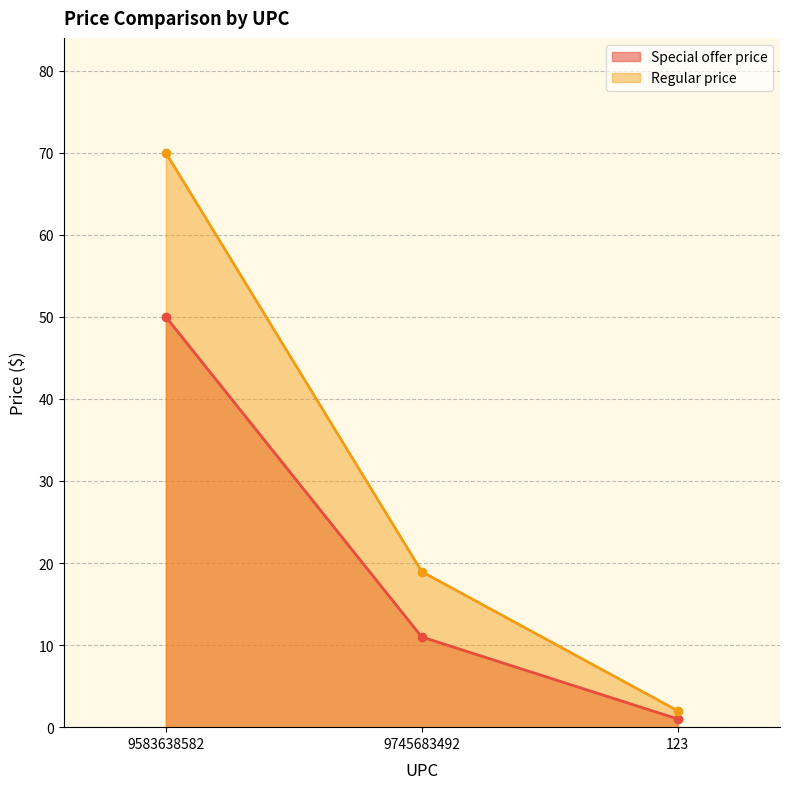

What is the greatest value displayed?

70.0